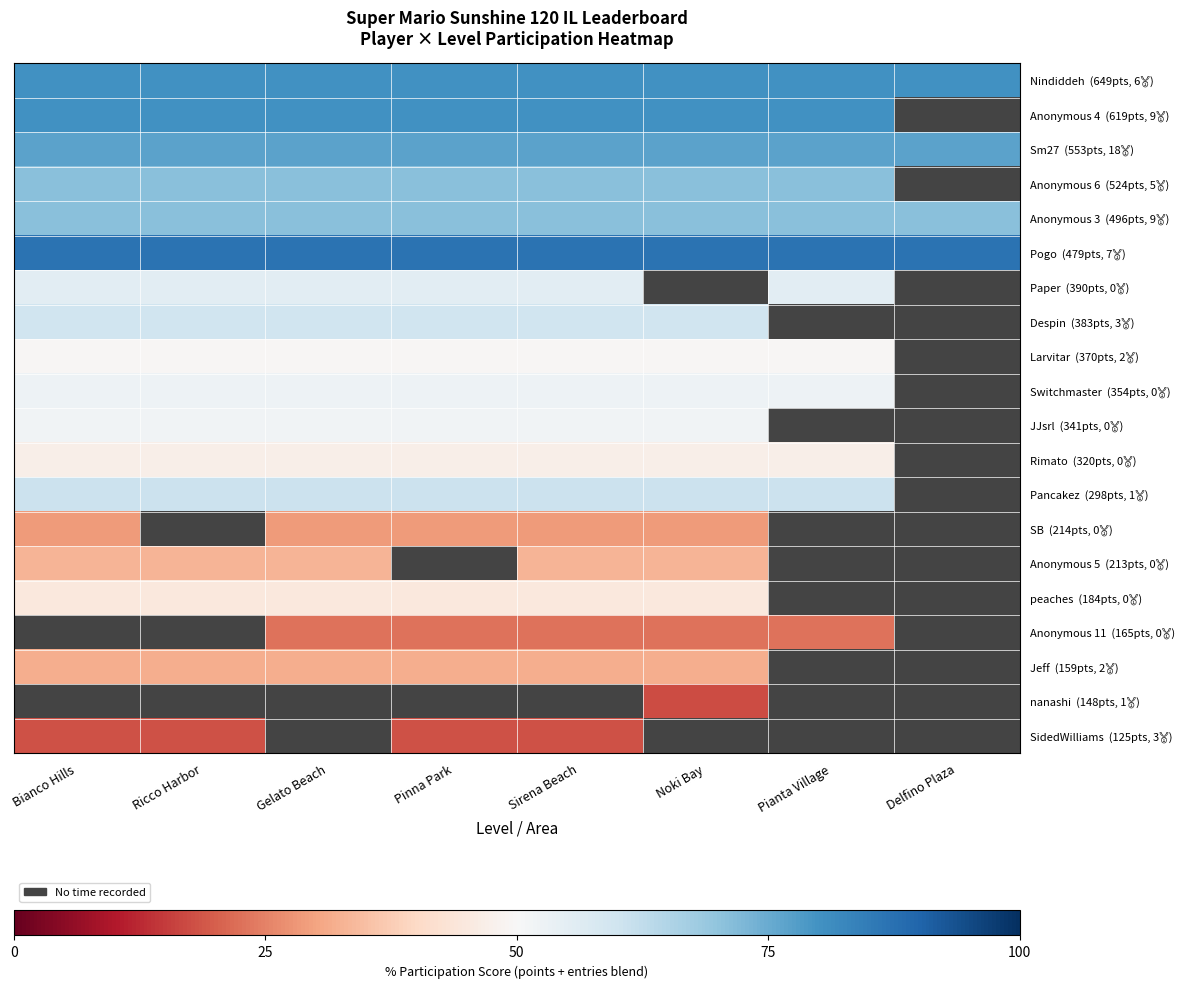

What is the maximum value for Anonymous 3 (496pts, 9🥇)?

70.8